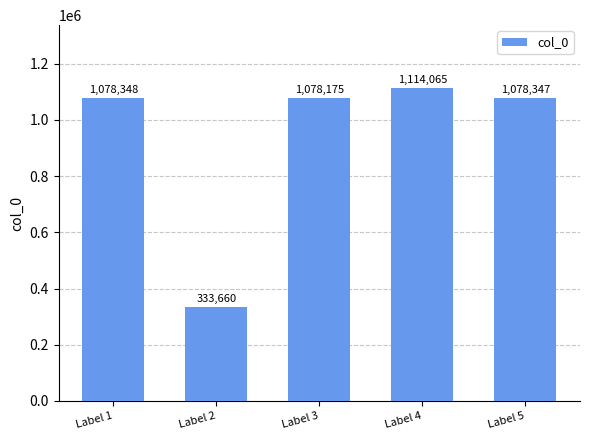

What is the value of the 2nd bar from the left?

333660